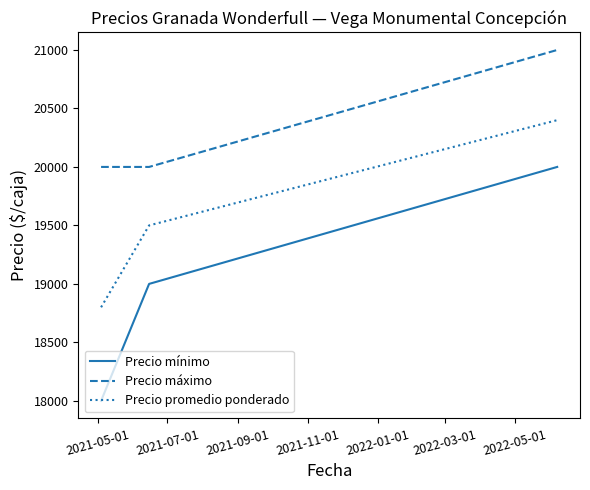

List the series in order of their overall mean, highest first.

Precio máximo, Precio promedio ponderado, Precio mínimo